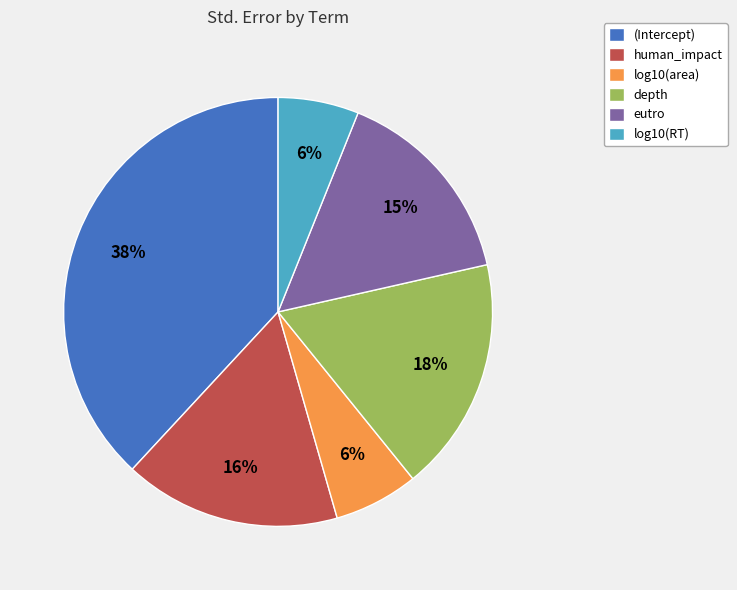

How many segments does this pie chart have?

6